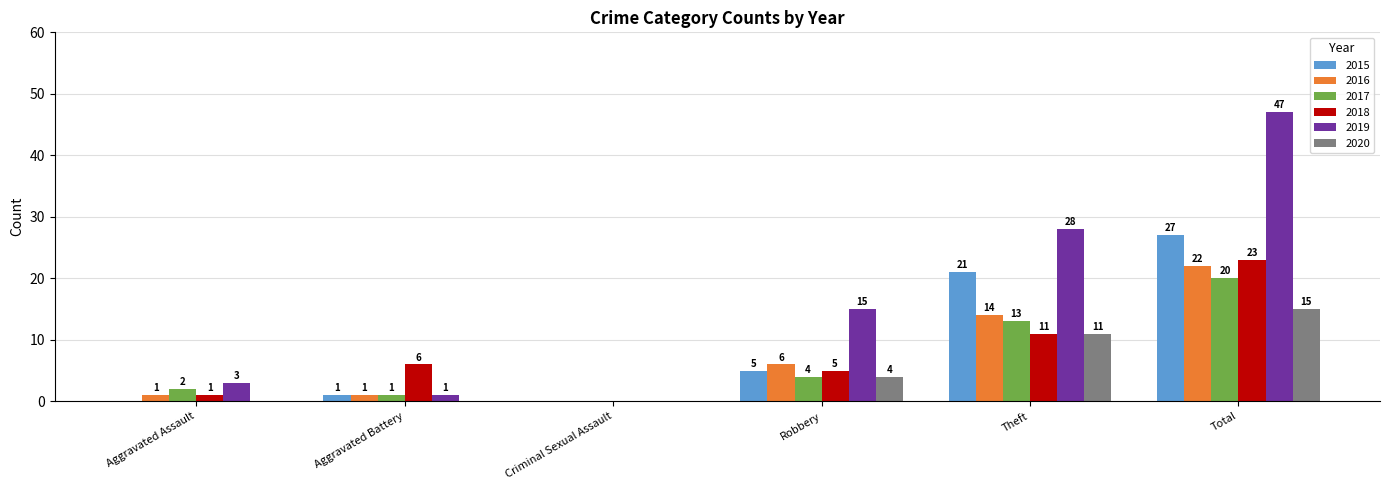

At which label does 2018 reach its peak?

Total